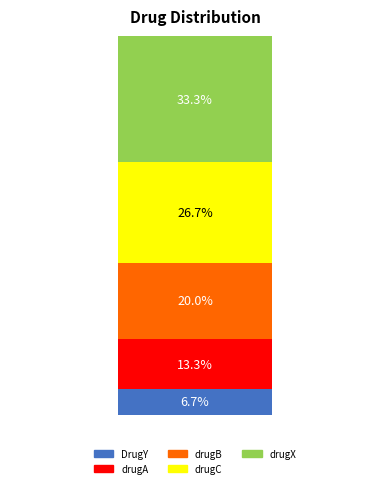

What are all the series names shown in the legend?

DrugY, drugA, drugB, drugC, drugX